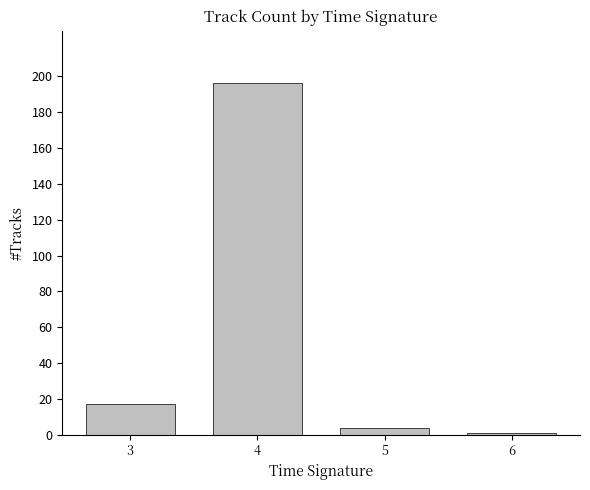

Which label corresponds to the smallest value in the chart?

6